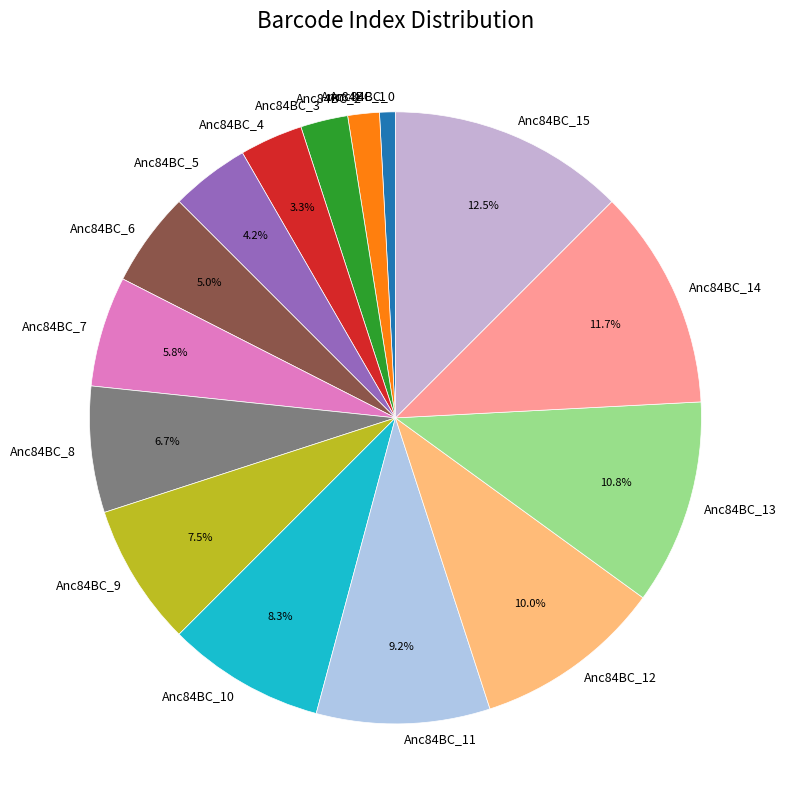

Combined, do Anc84BC_11 and Anc84BC_14 account for over 50%?

No